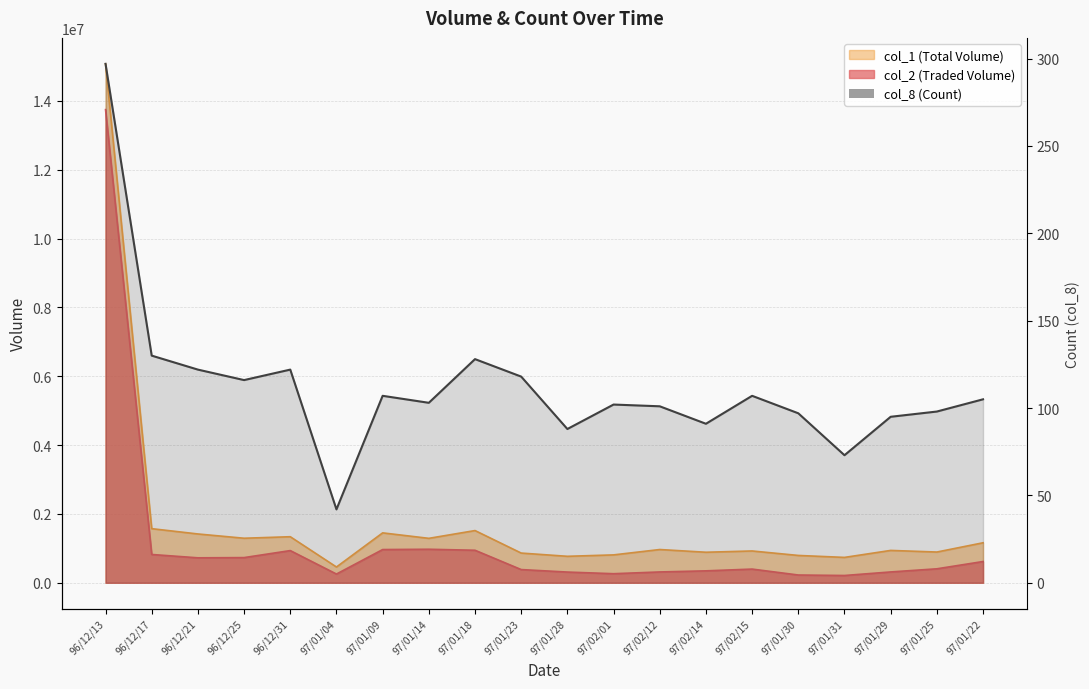

What is the change in value from 97/01/23 to 97/02/14?

-27